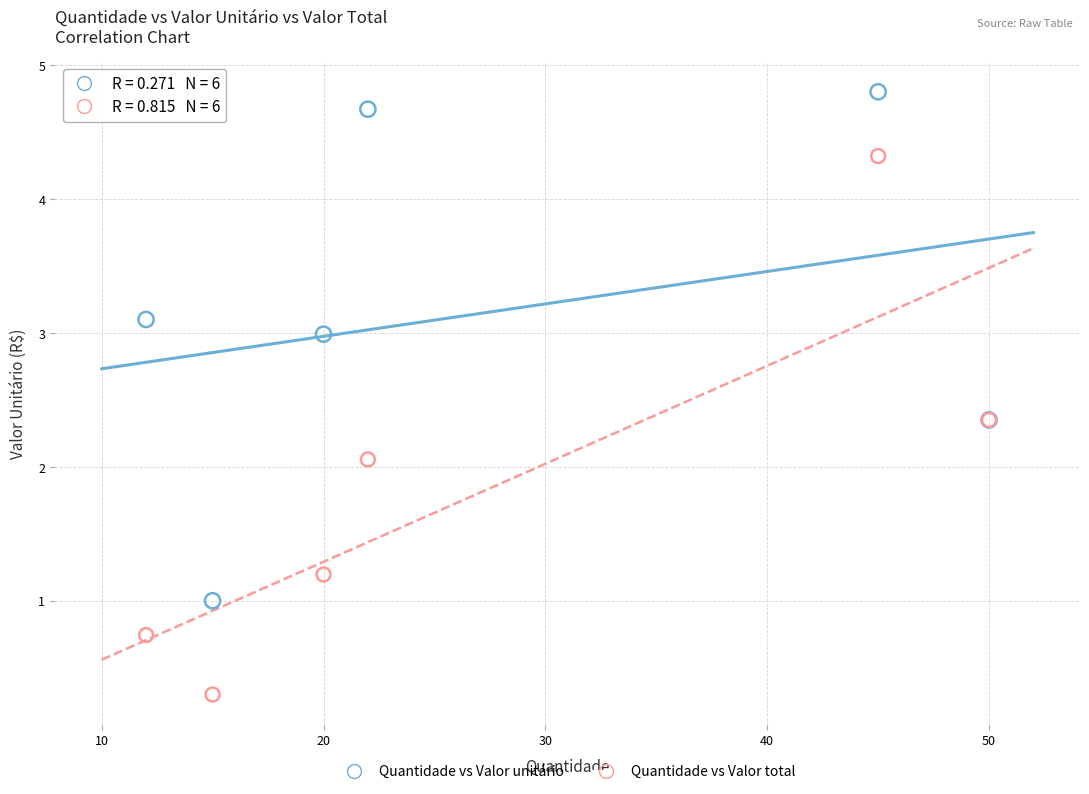

Across all series, what Y value is closest to 2?

2.1